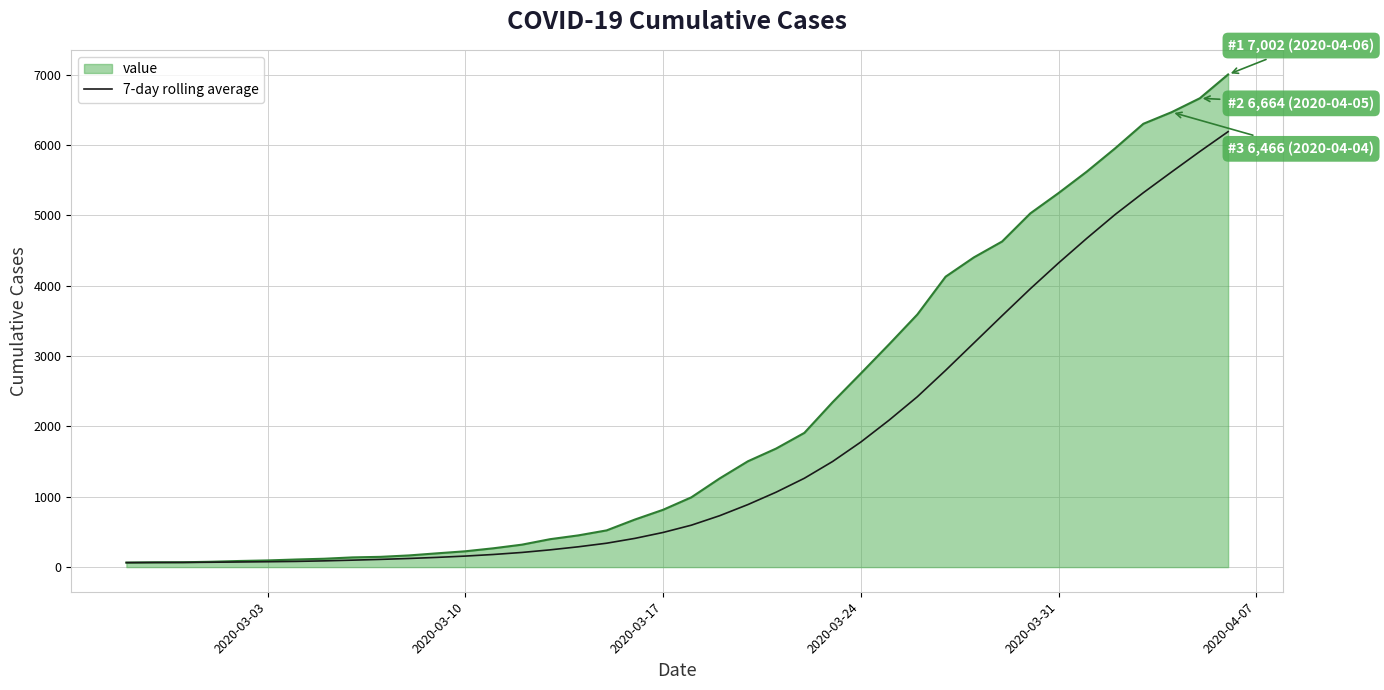

List the series in order of their overall mean, highest first.

value, 7-day rolling average